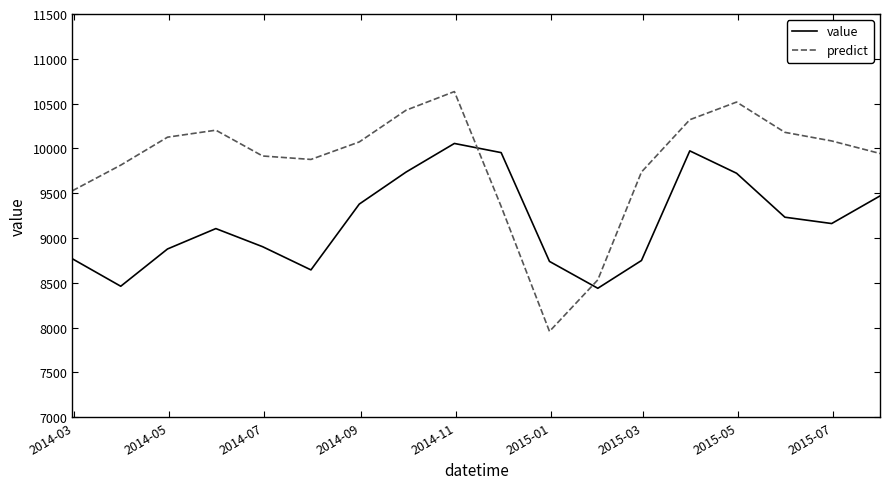

Which series has the largest total across all categories?

predict